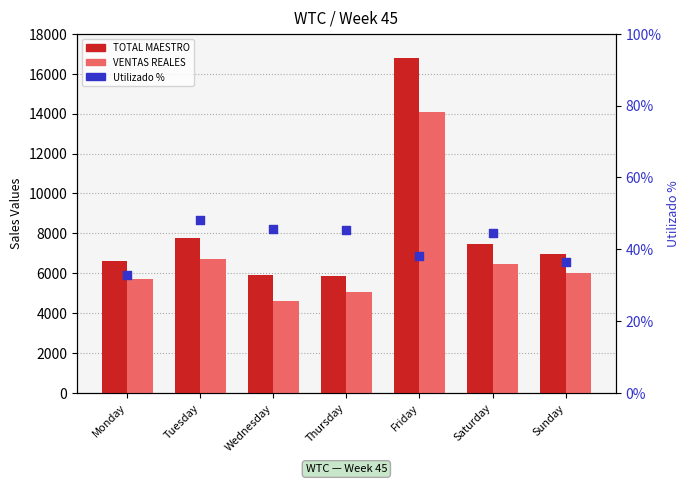

At how many categories does at least one series exceed 10574?

1